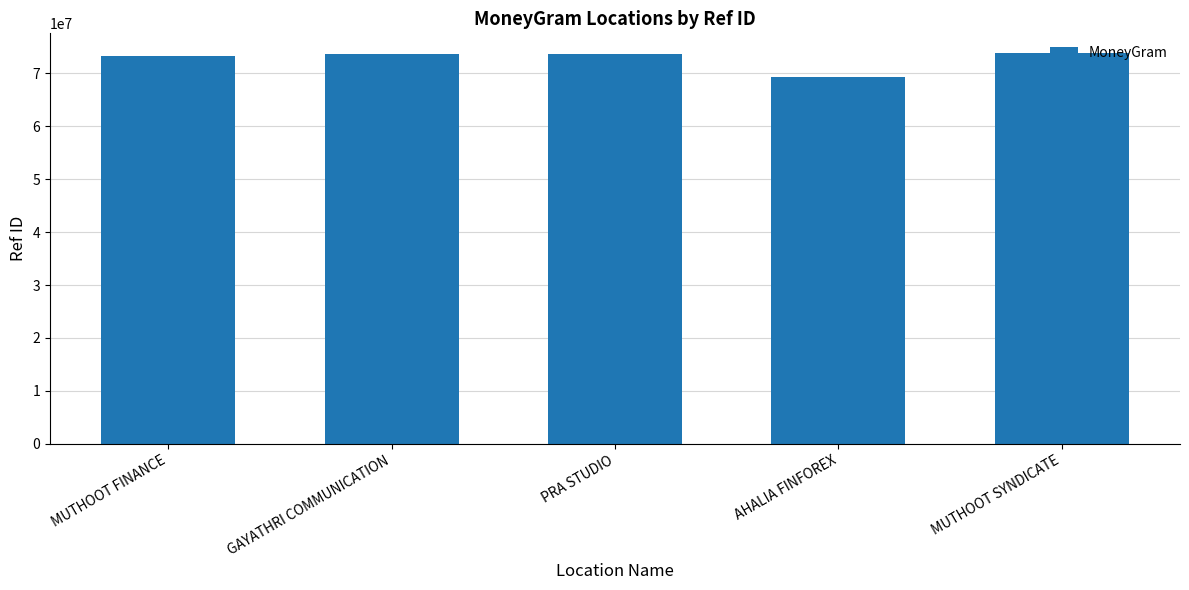

What value does the data have at PRA STUDIO?

73648091